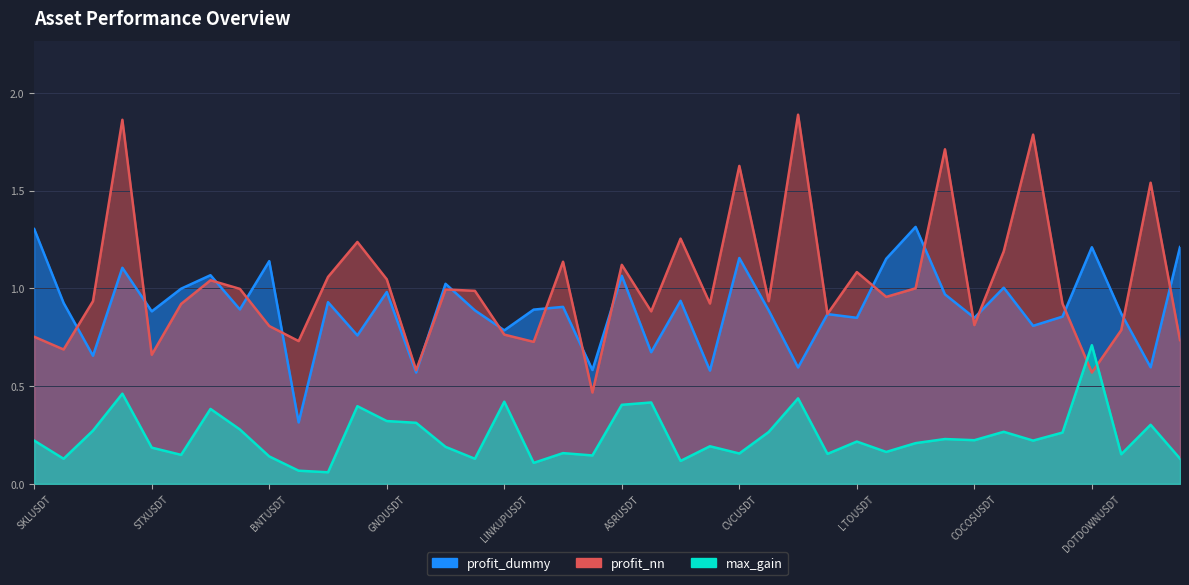

True or false: max_gain and profit_dummy cross at least once.

False